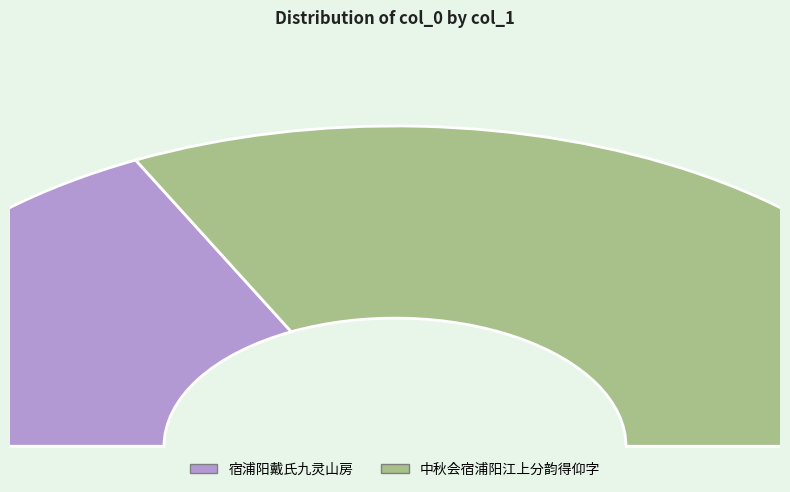

Which has a higher value, 宿浦阳戴氏九灵山房 or 中秋会宿浦阳江上分韵得仰字?

中秋会宿浦阳江上分韵得仰字